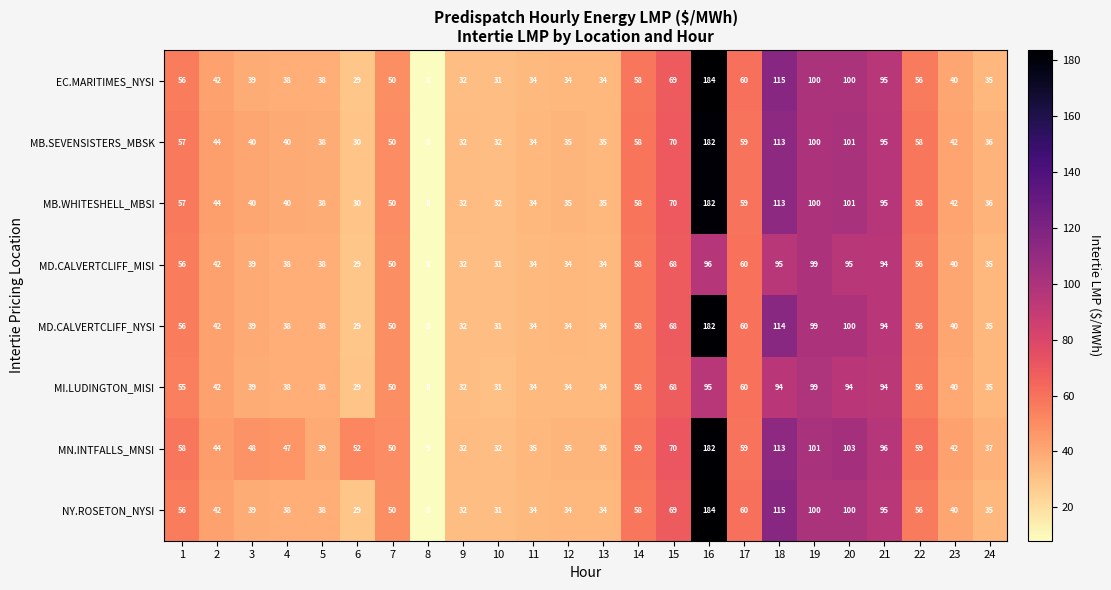

What is the difference between the second highest and minimum values in the MD.CALVERTCLIFF_NYSI series?

106